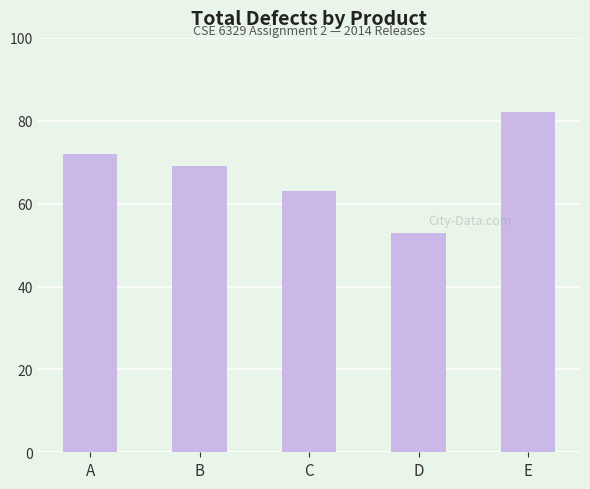

How many categories are shown in the chart?

5